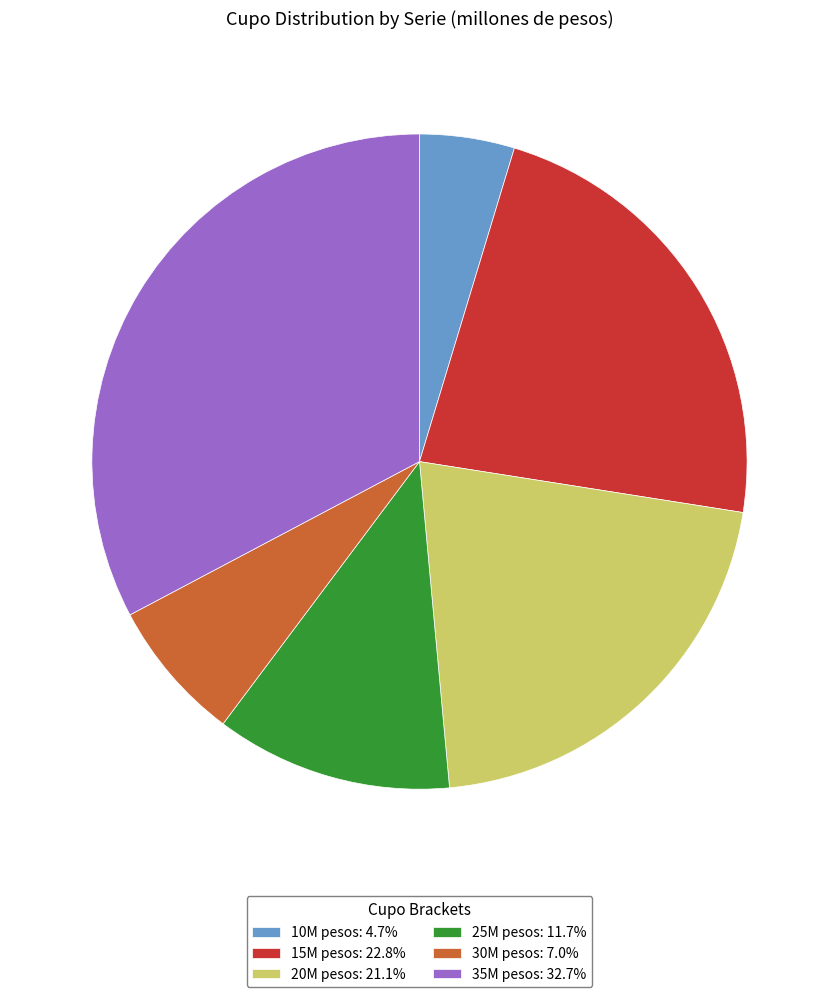

Does 20M pesos: 21.1% represent more than half of the total?

No